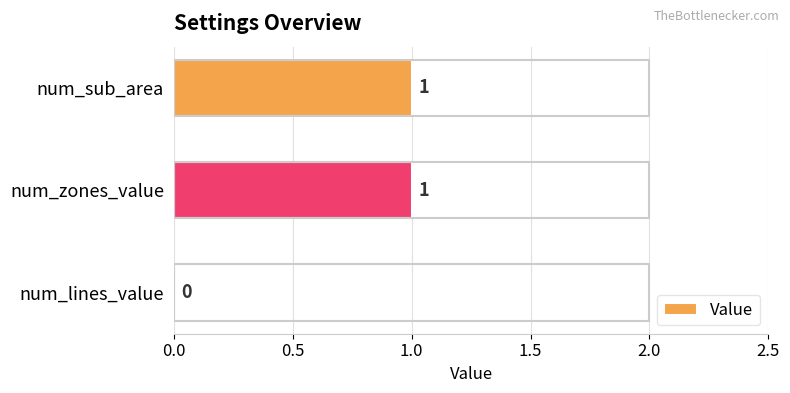

Reading top to bottom, transcribe all the data shown in this chart.

num_sub_area=1	num_zones_value=1	num_lines_value=0